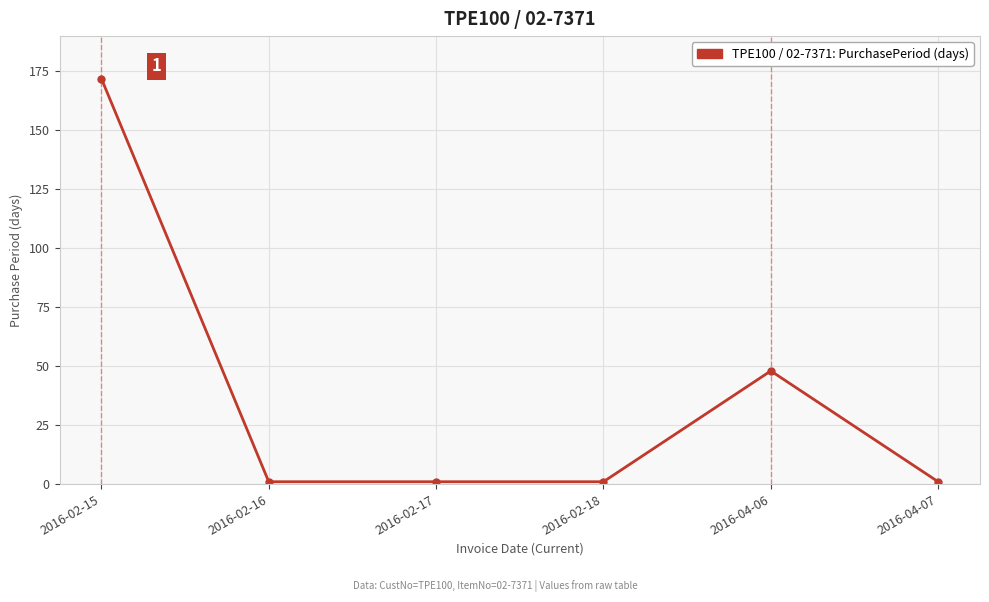

What is the ratio of the value at 2016-04-06 to the value at 2016-02-17?

48.0